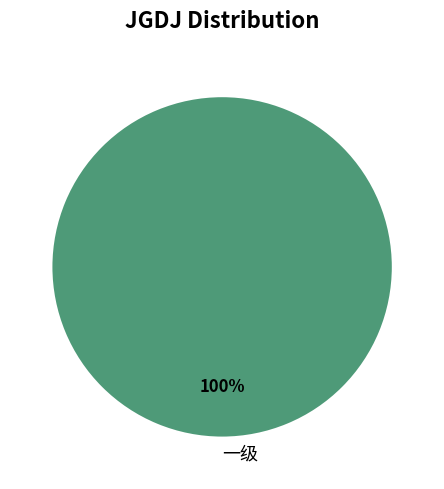

How many slices are in this pie chart?

1